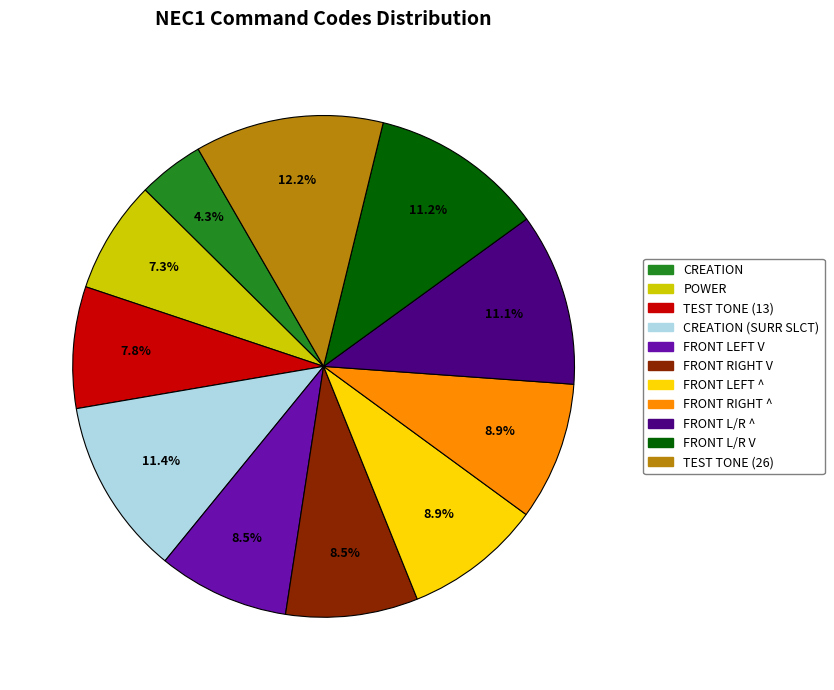

Is it true that CREATION (SURR SLCT) is 11% of the pie?

True